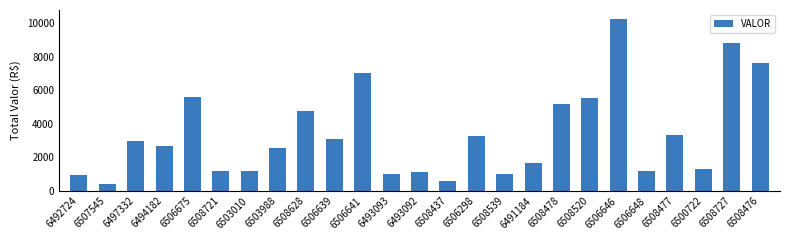

What is the label of the 9th bar from the left?

6508628